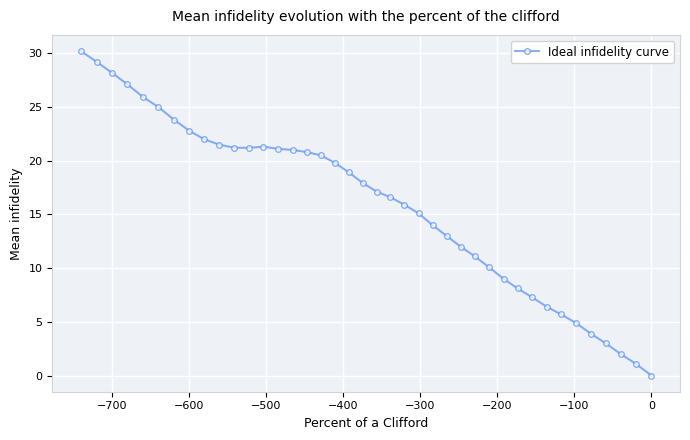

What is the value of the 38th point from the left?

2.0